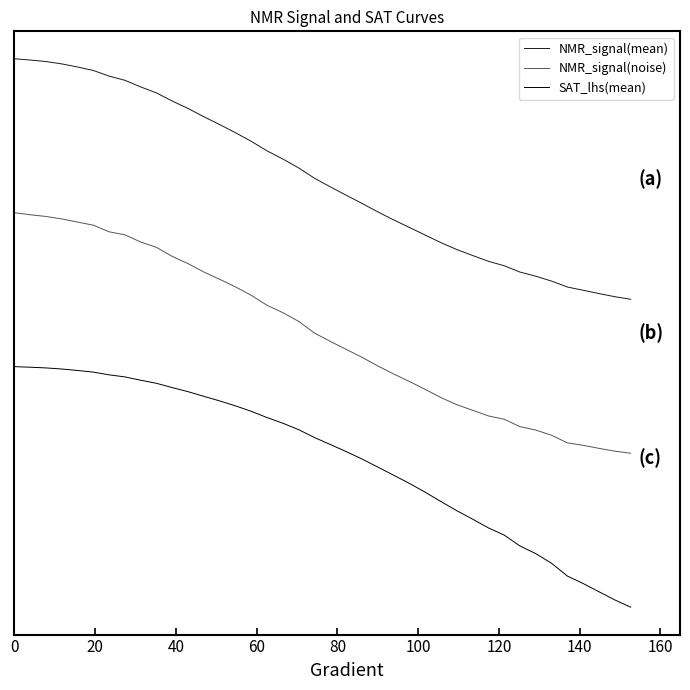

True or false: SAT_lhs(mean) and NMR_signal(mean) intersect in this chart.

False